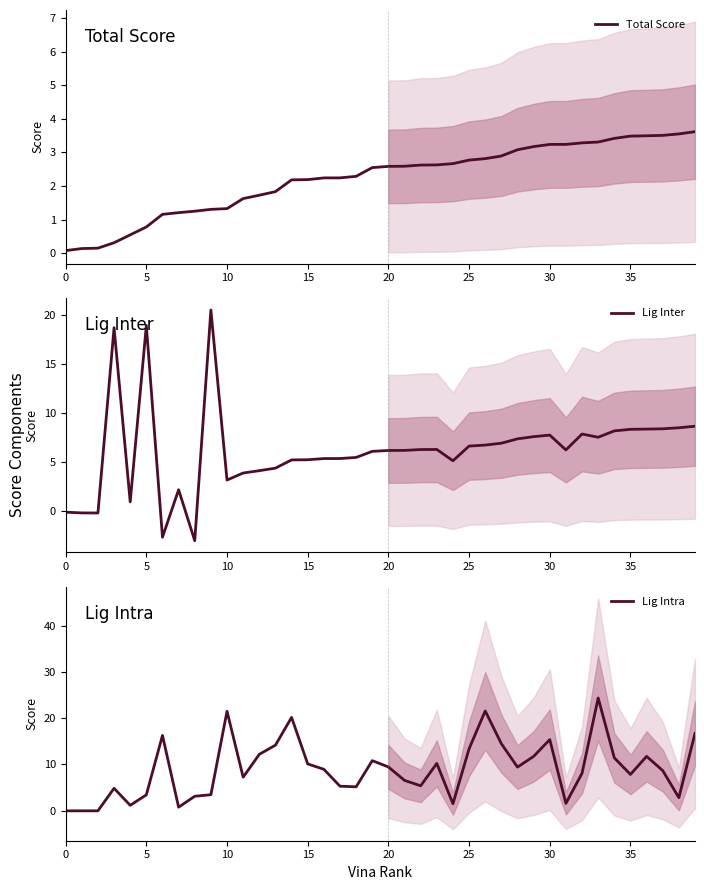

Between 11 and 32, which is larger?

32